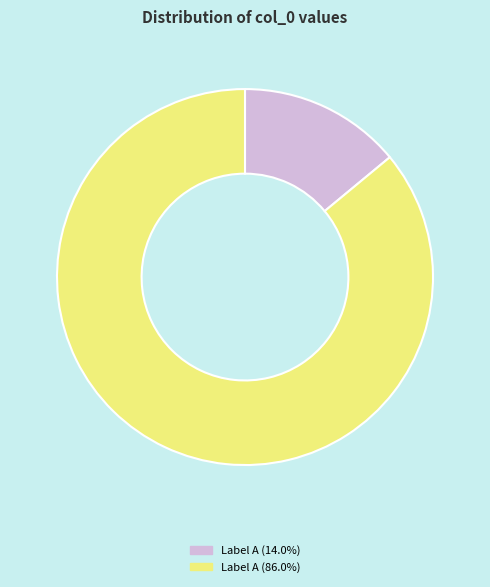

Do Label A (14.0%) and Label A (86.0%) together represent more than half of the pie?

Yes